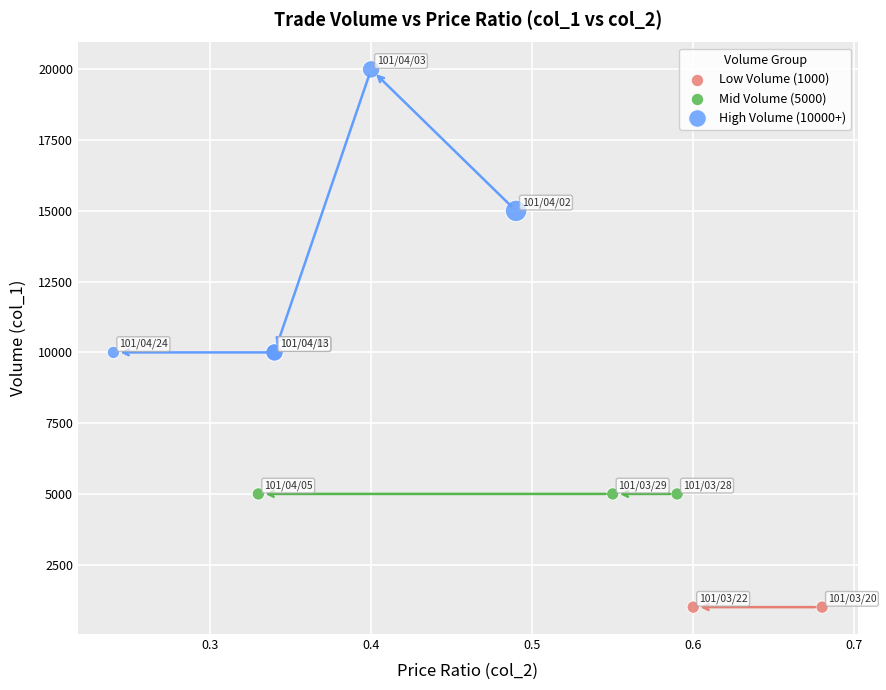

What are all the series names shown in the legend?

Low Volume (1000), Mid Volume (5000), High Volume (10000+)